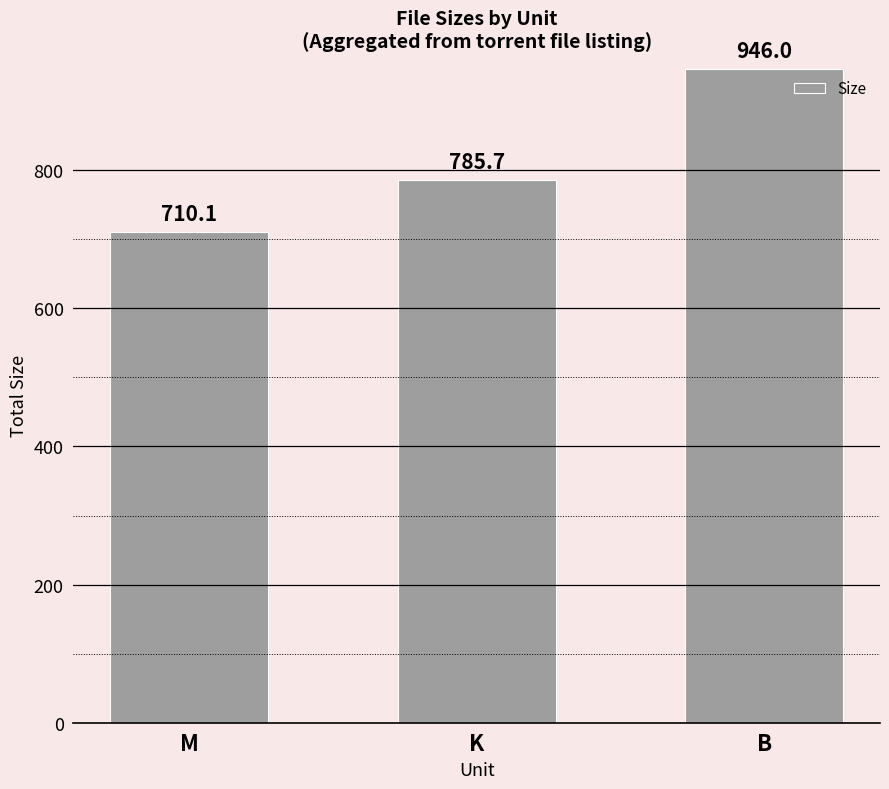

Which label corresponds to the largest value in the chart?

B